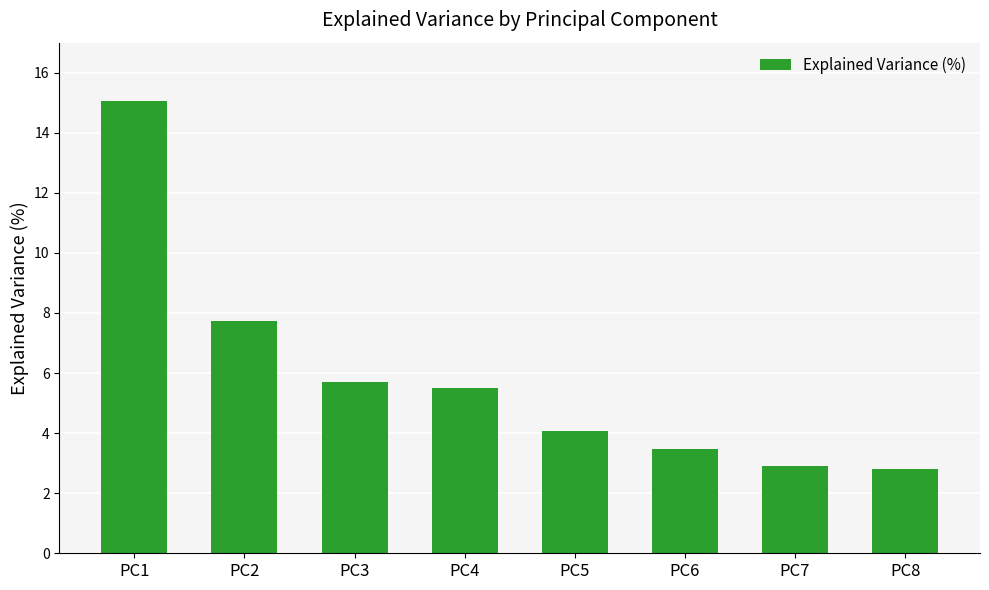

Where does the data first go above 5?

PC1